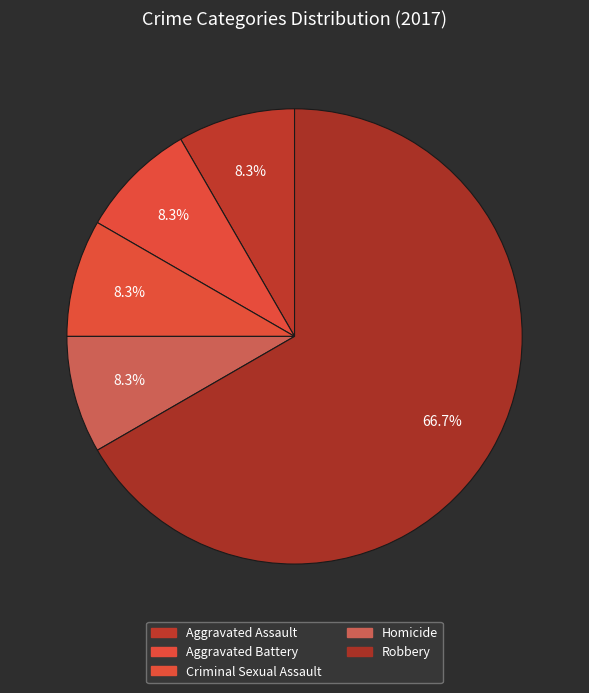

To the nearest percent, what is the difference between the largest and smallest slice percentages?

58%